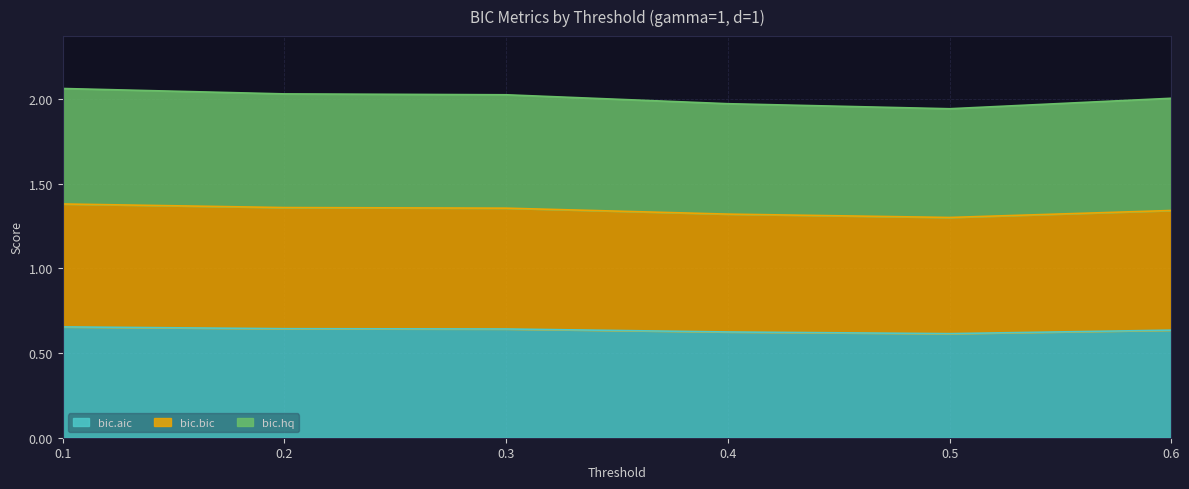

What is the value of the bic.bic point at the 1st from the left?

0.7